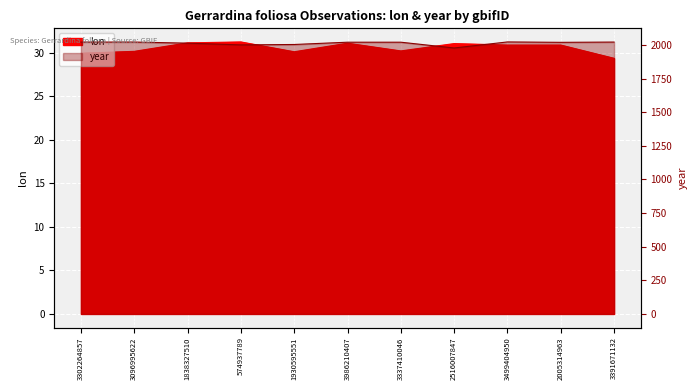

What is the spread (max minus min) of values at 3986210407?

1988.9